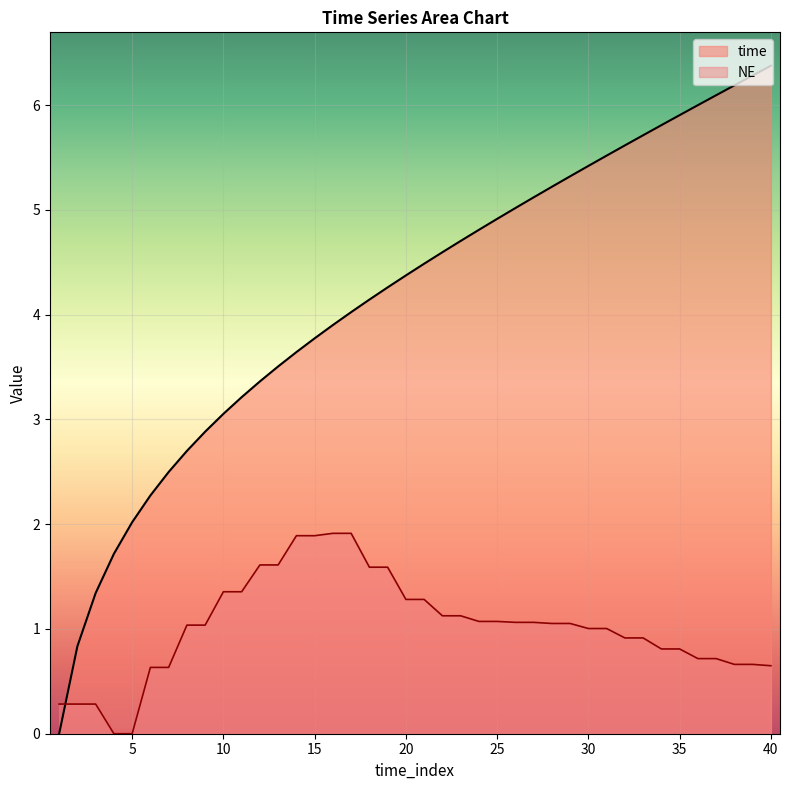

Which category has the highest value across all series?

40